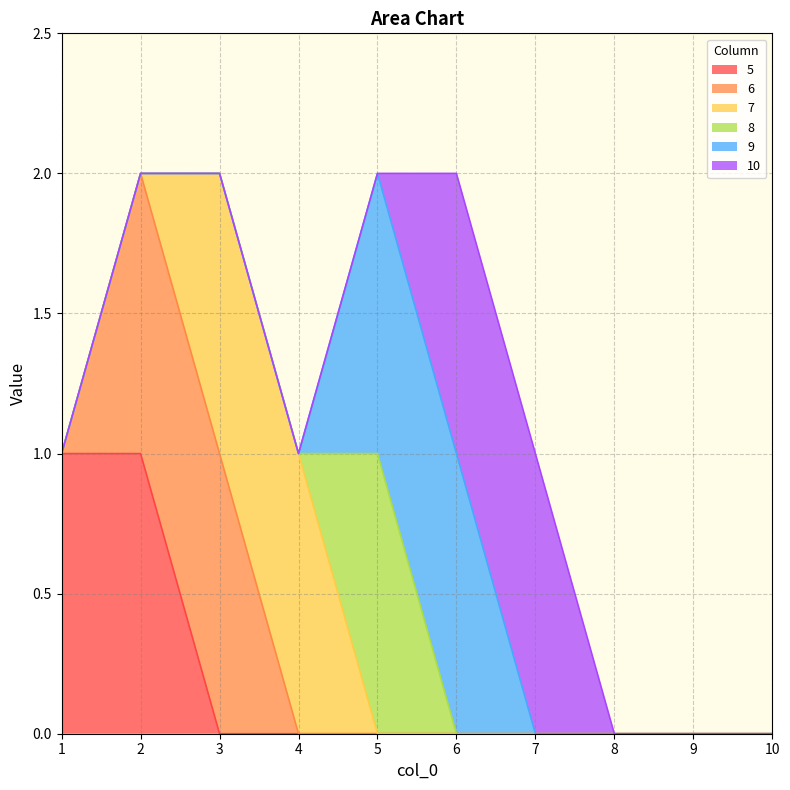

Reading right to left, what are all the values shown in this chart?

5: 0	0	0	0	0	0	0	0	1	1
6: 0	0	0	0	0	0	0	1	1	0
7: 0	0	0	0	0	0	1	1	0	0
8: 0	0	0	0	0	1	0	0	0	0
9: 0	0	0	0	1	1	0	0	0	0
10: 0	0	0	1	1	0	0	0	0	0